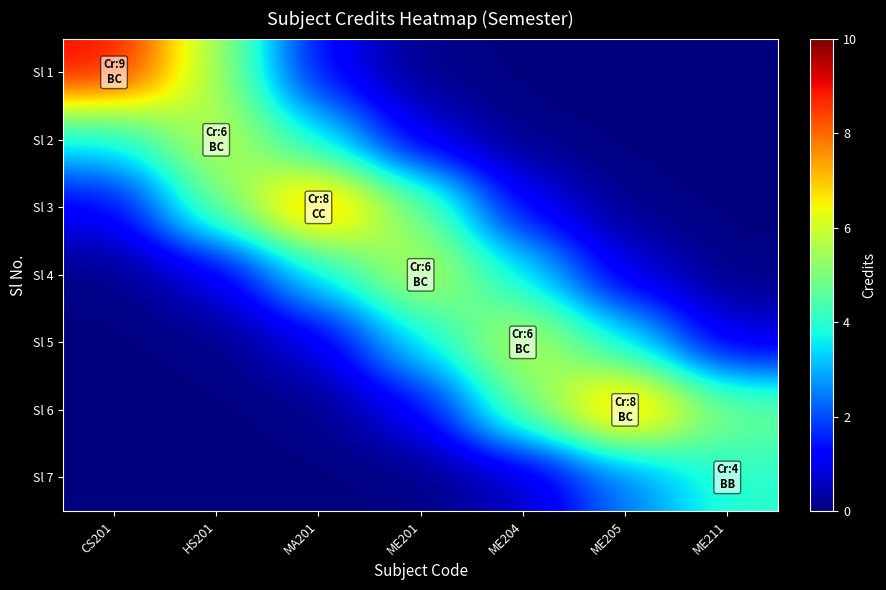

Between MA201 and ME201, which series saw the biggest shift?

Sl 3